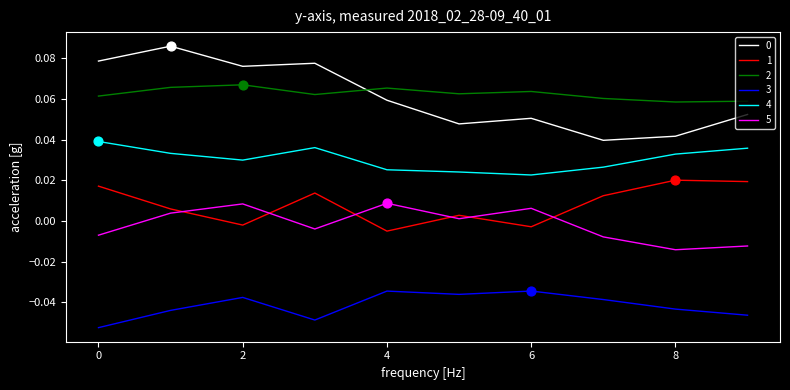

At how many categories does at least one series exceed 0?

10